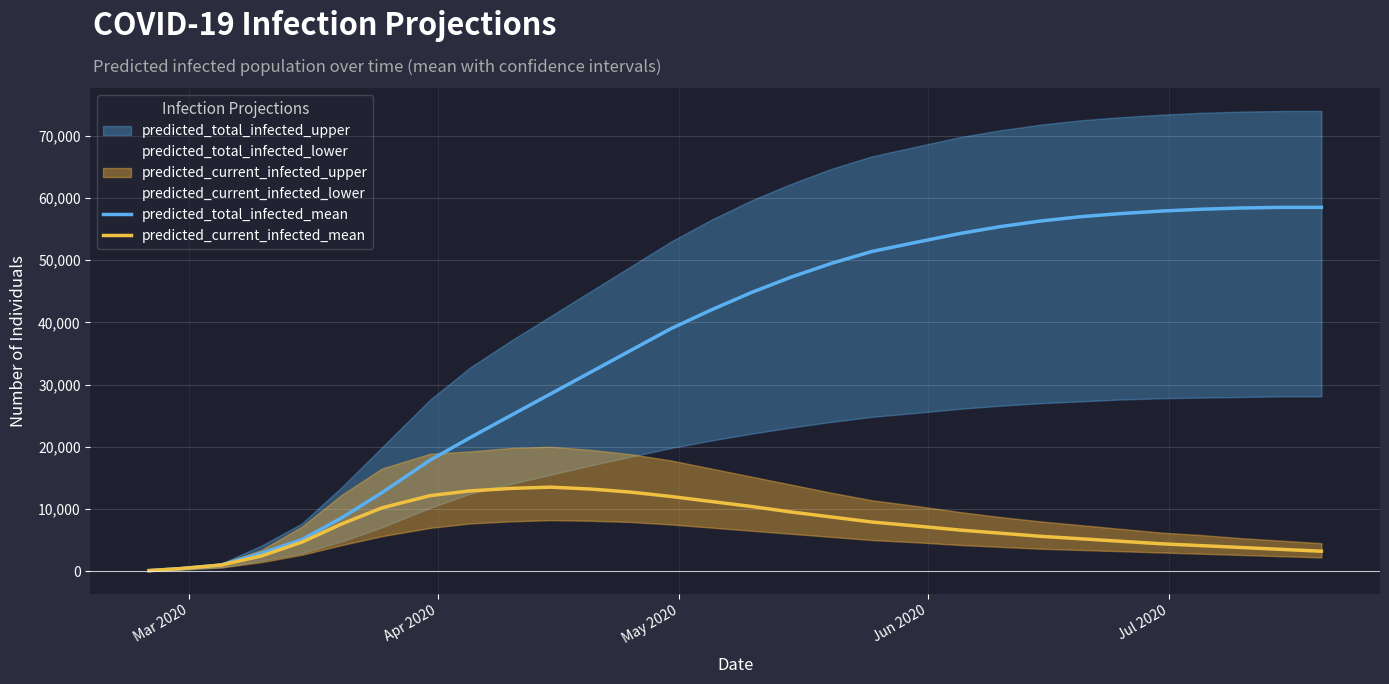

What is the difference between the maximum and second lowest values in the predicted_total_infected_mean series?

58088